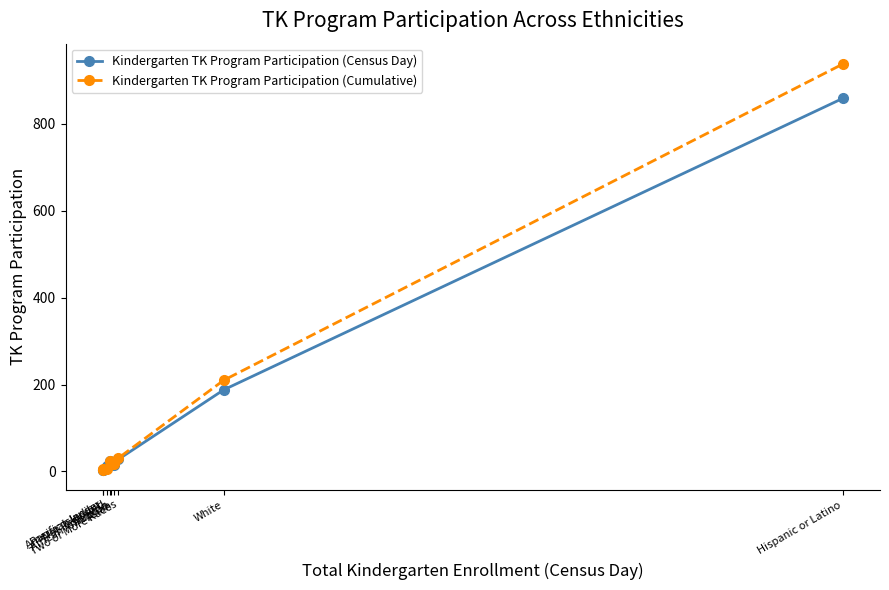

Which series has the largest range (max minus min)?

Kindergarten TK Program Participation (Cumulative)